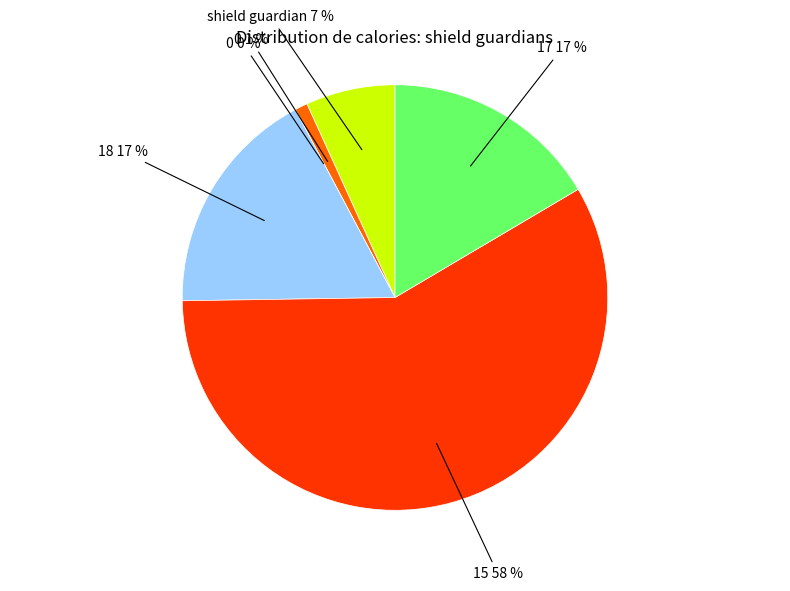

To the nearest percent, what percentage of the pie is 15?

58%